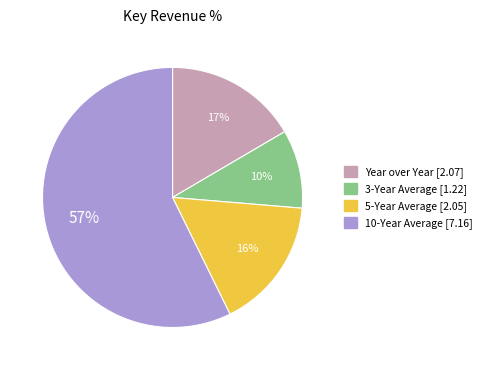

Which category has the smallest portion of the pie?

3-Year Average